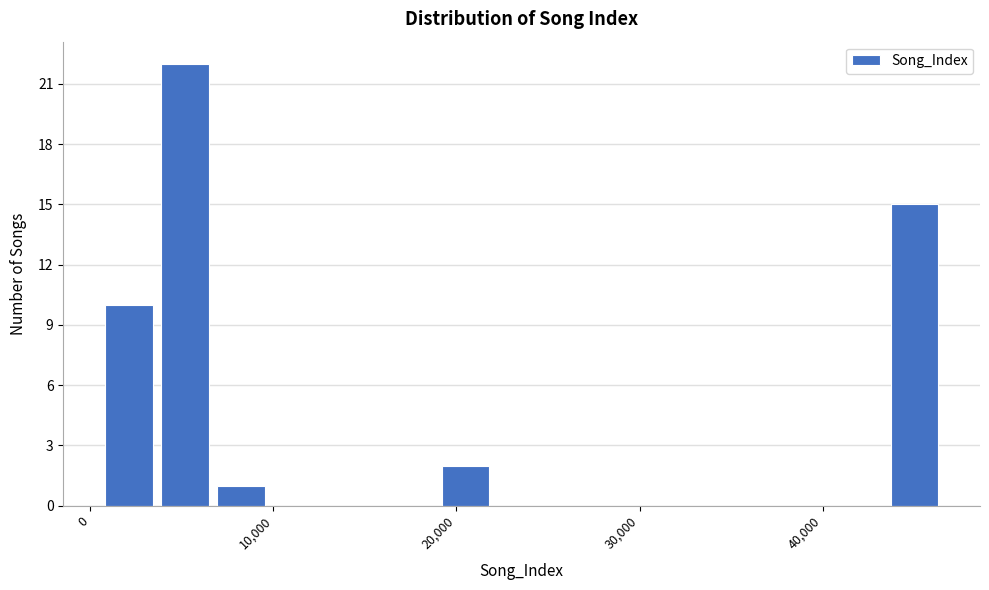

Around what value on the x-axis is the tallest bar? Give the approximate position of its centre, as read against the axis.

5000